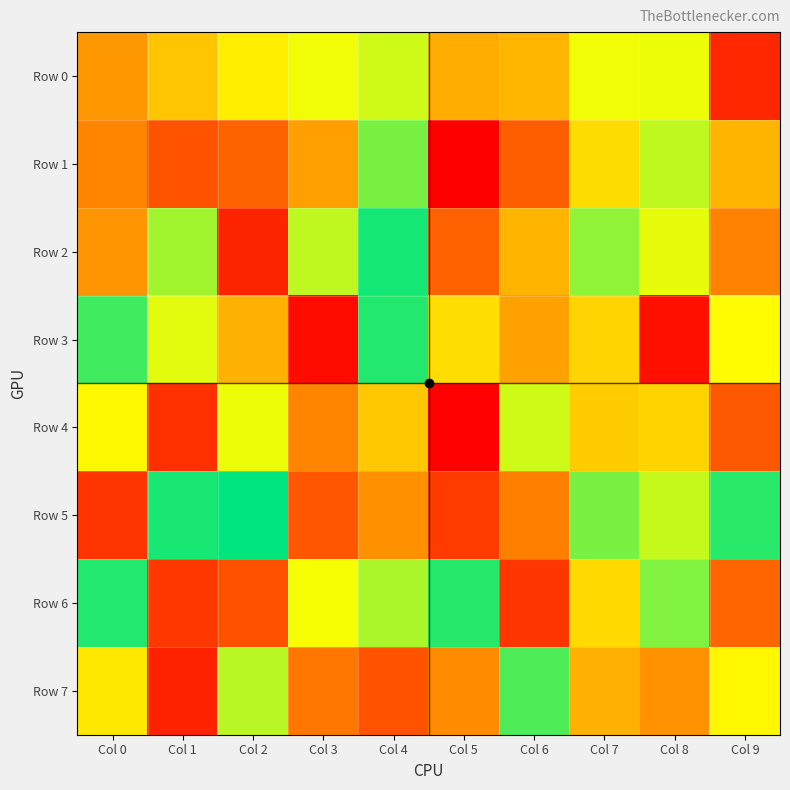

What is the maximum value shown in the chart?

997741